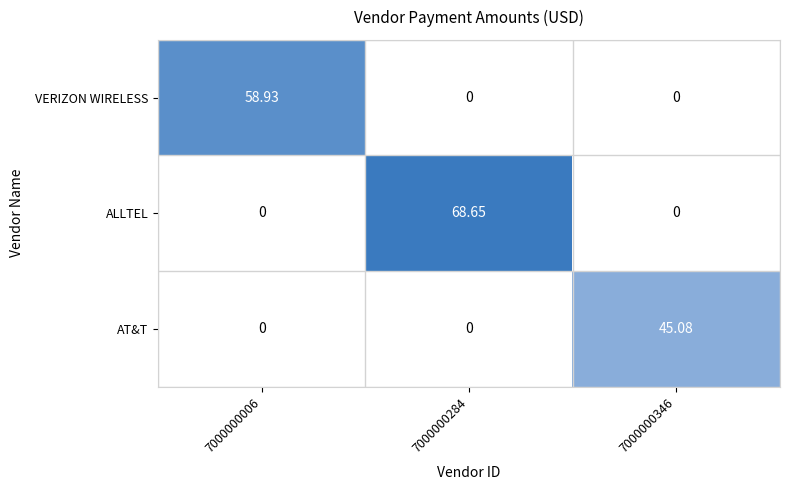

How many categories are shown in the chart?

3